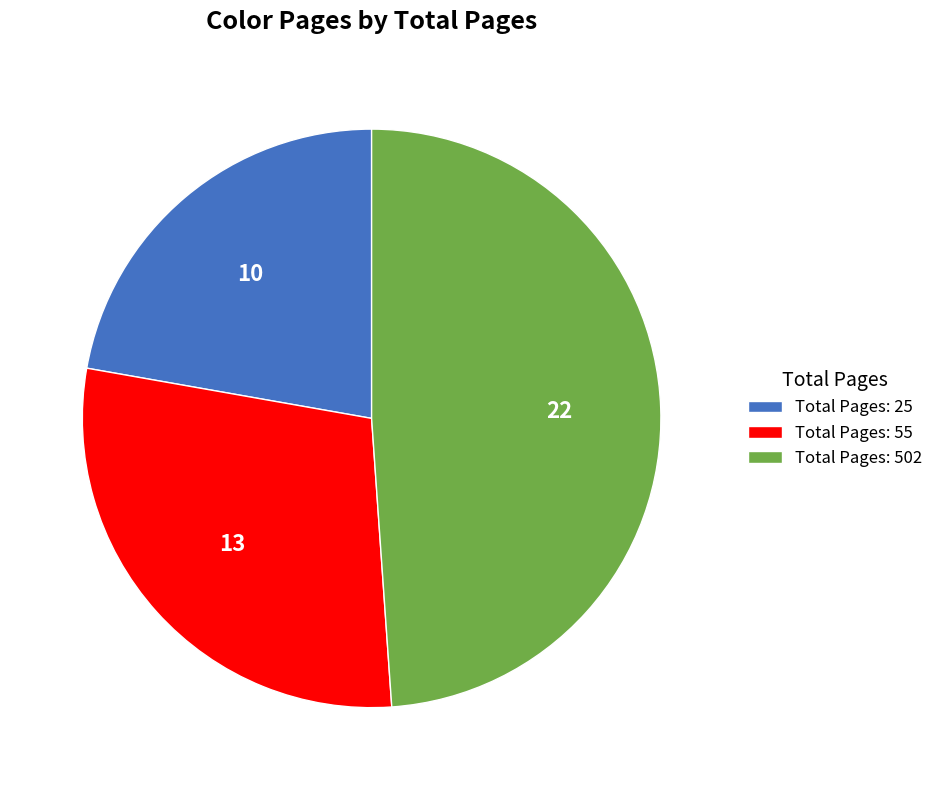

Rank the categories by value from highest to lowest.

Total Pages: 502, Total Pages: 55, Total Pages: 25